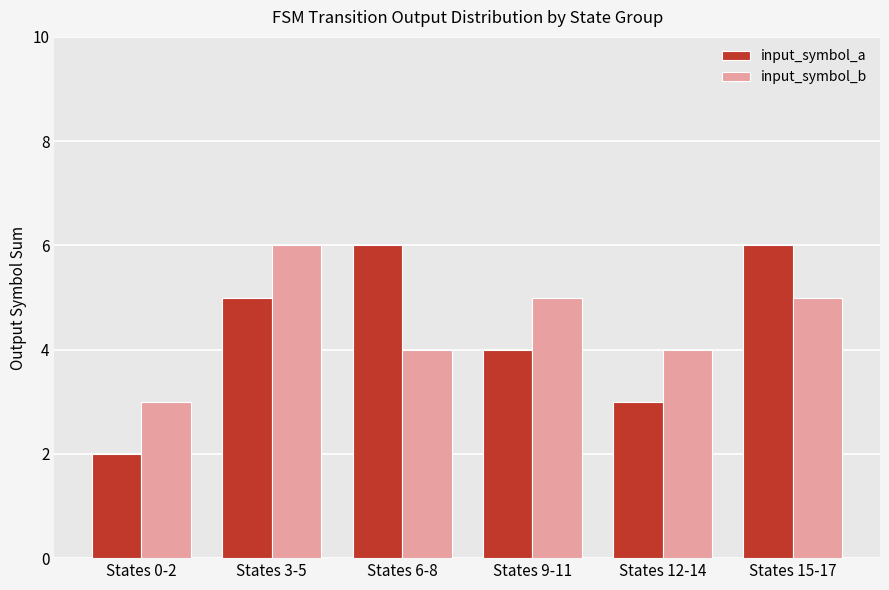

True or false: input_symbol_b has a value of 4 at States 6-8.

True